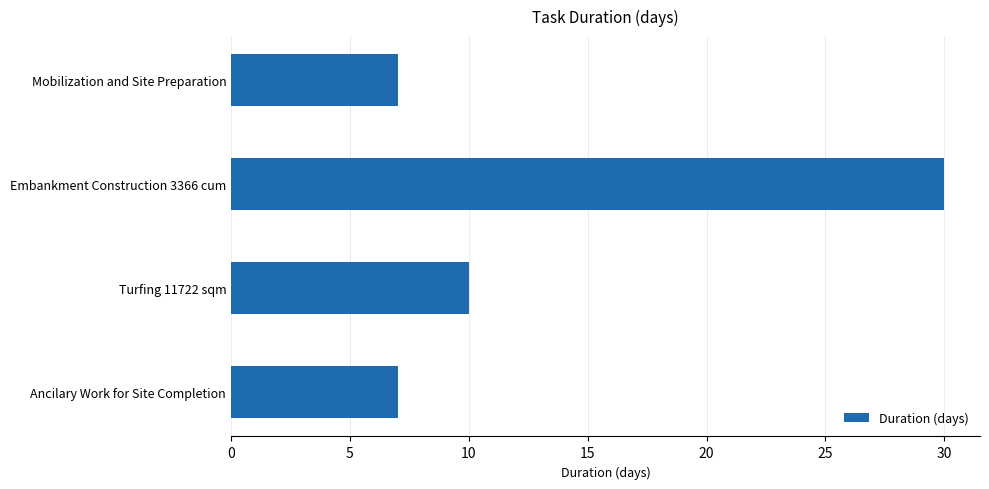

How many data points are less than 10?

2